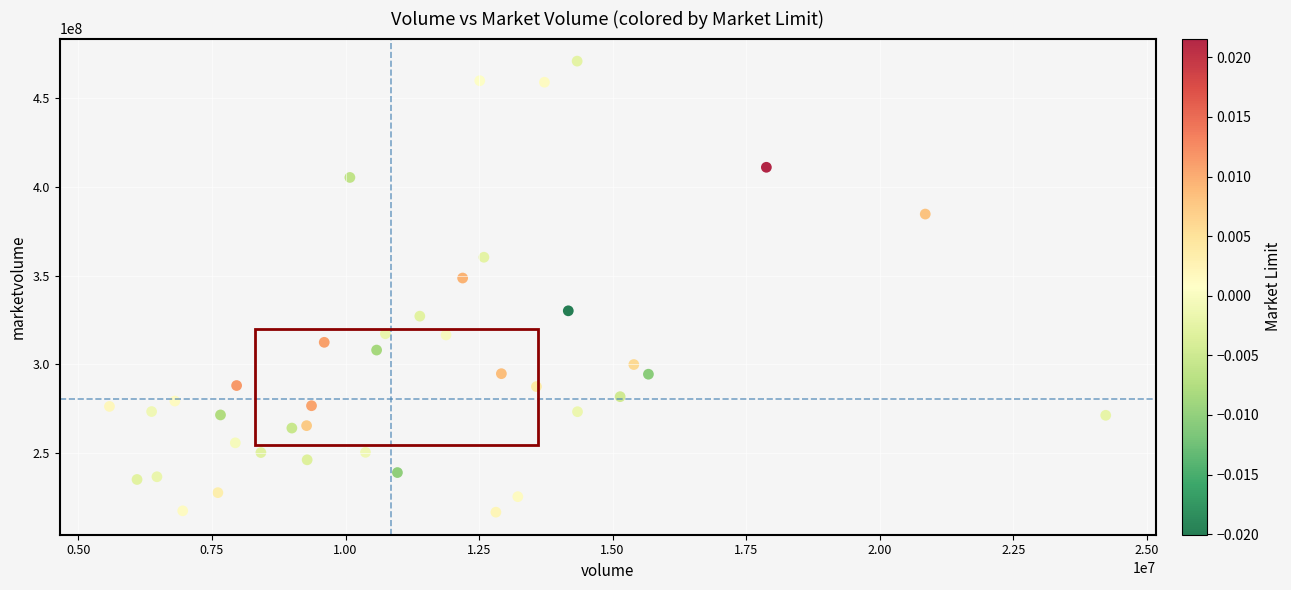

What is the range of Y values (max minus min)?

254332496